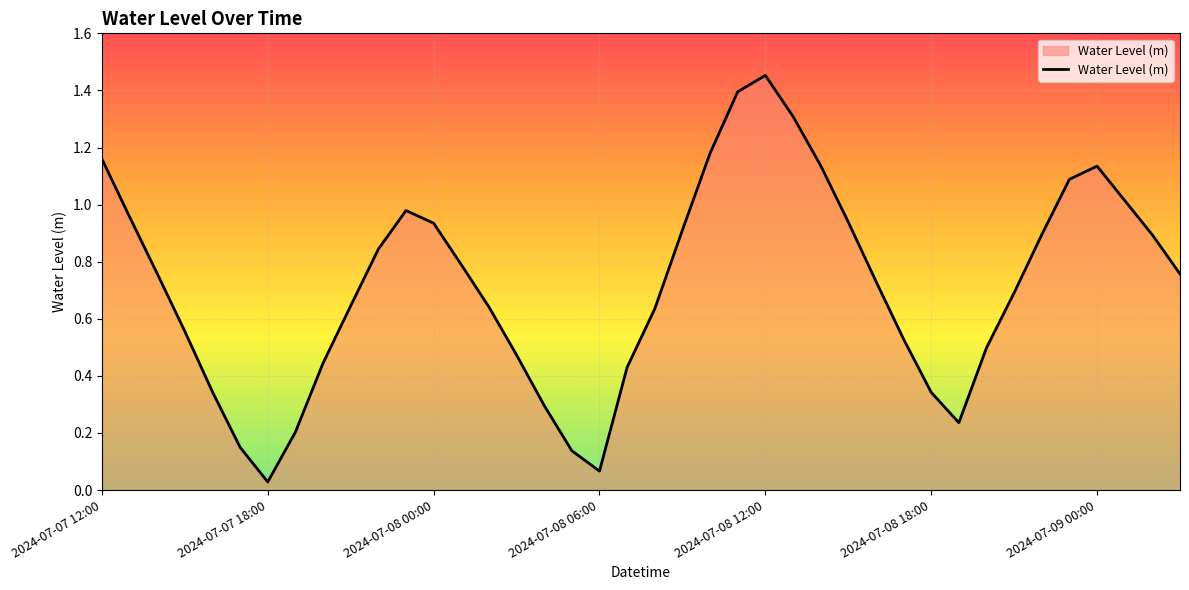

How many lines are shown in the chart?

1